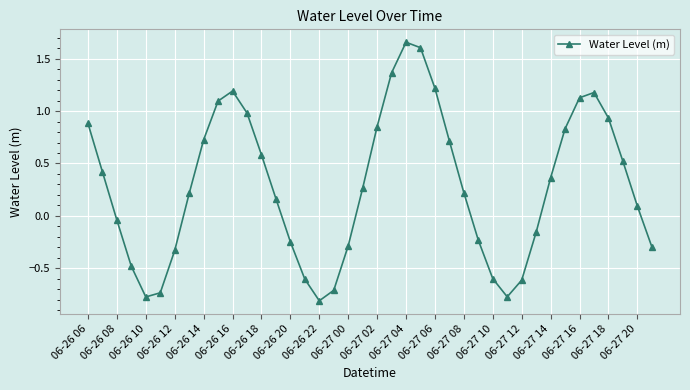

True or false: there are more than 0 points higher than both neighbors.

True